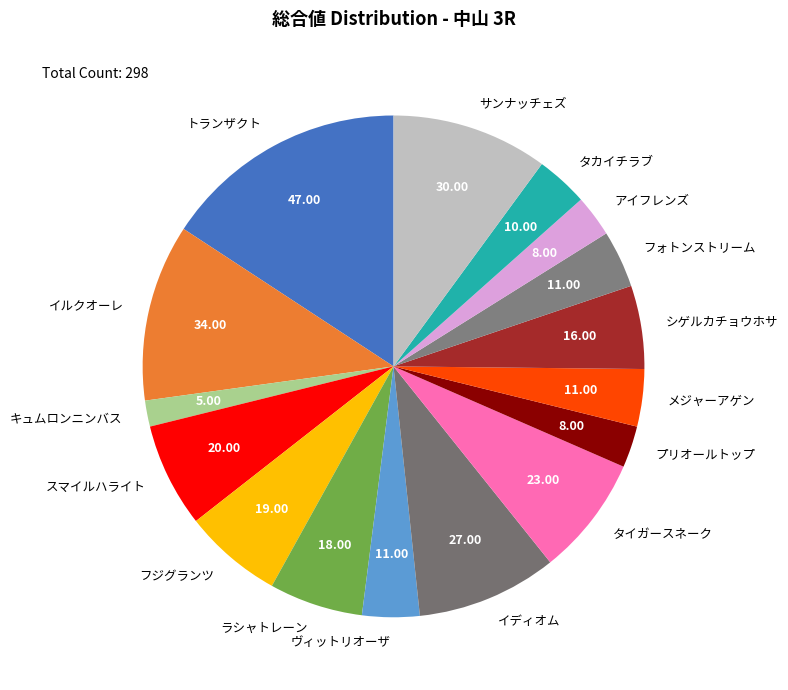

Does イルクオーレ represent more than half of the total?

No